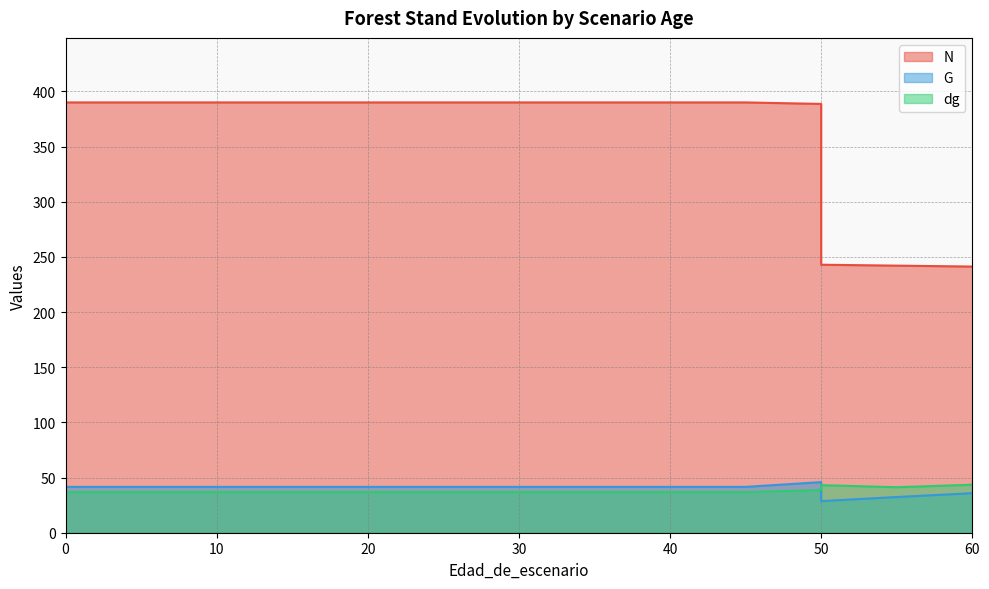

True or false: N and G cross at least once.

False